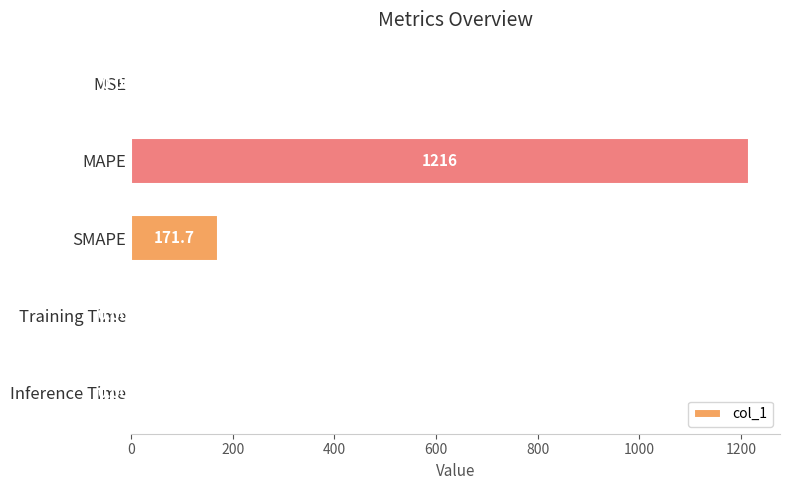

What is the sum of all values?

1387.4